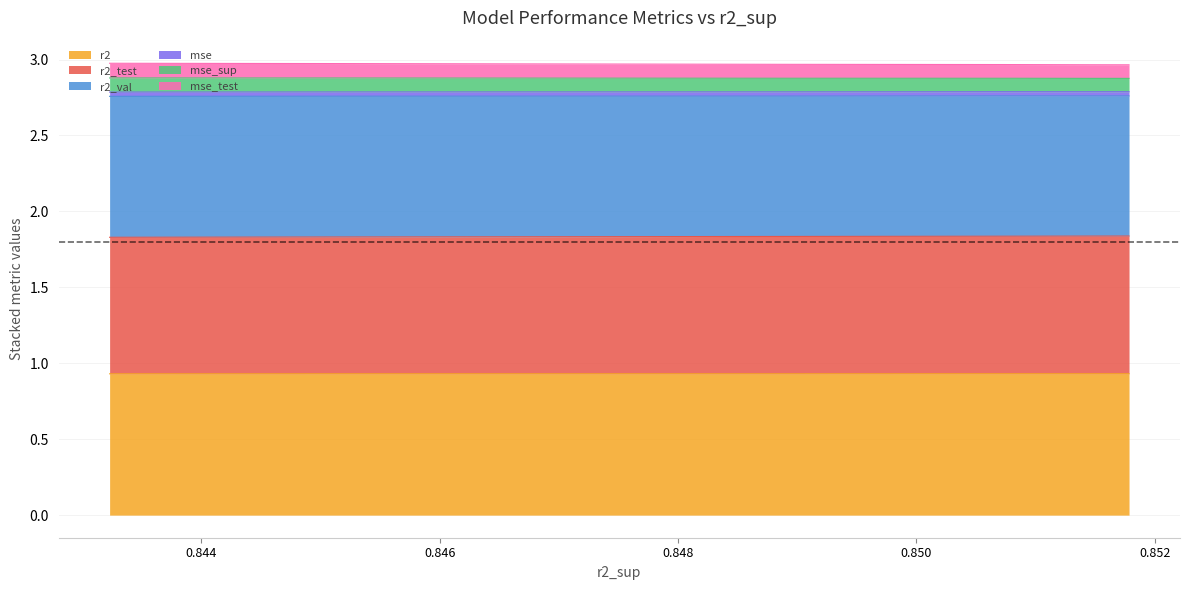

What is the highest value of the r2 series?

0.9